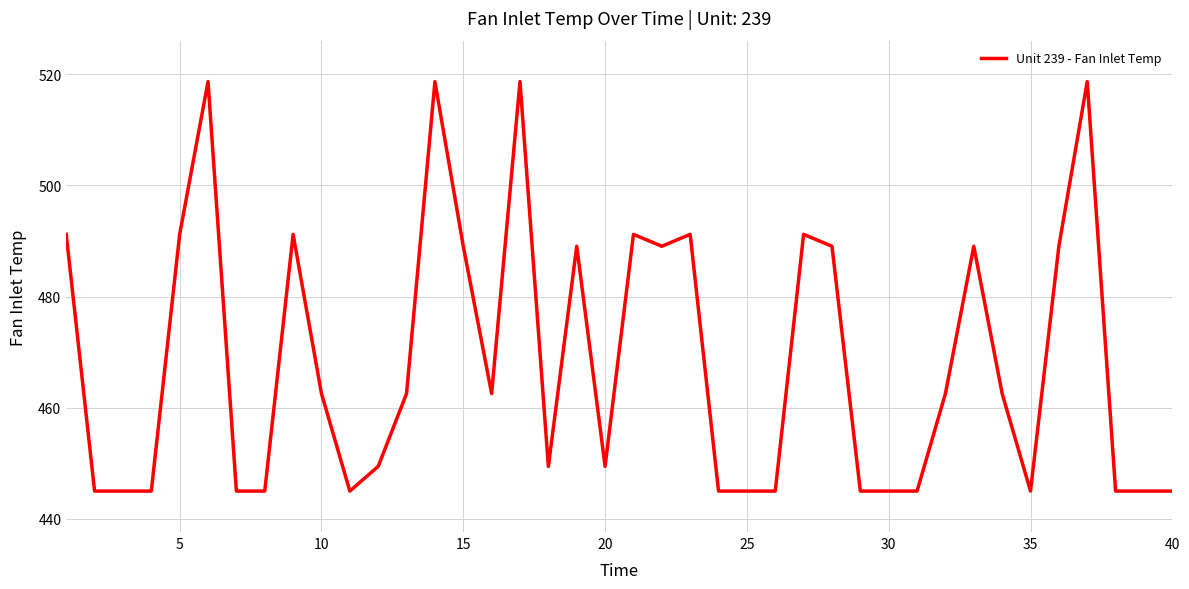

What is the minimum value shown in the chart?

445.0